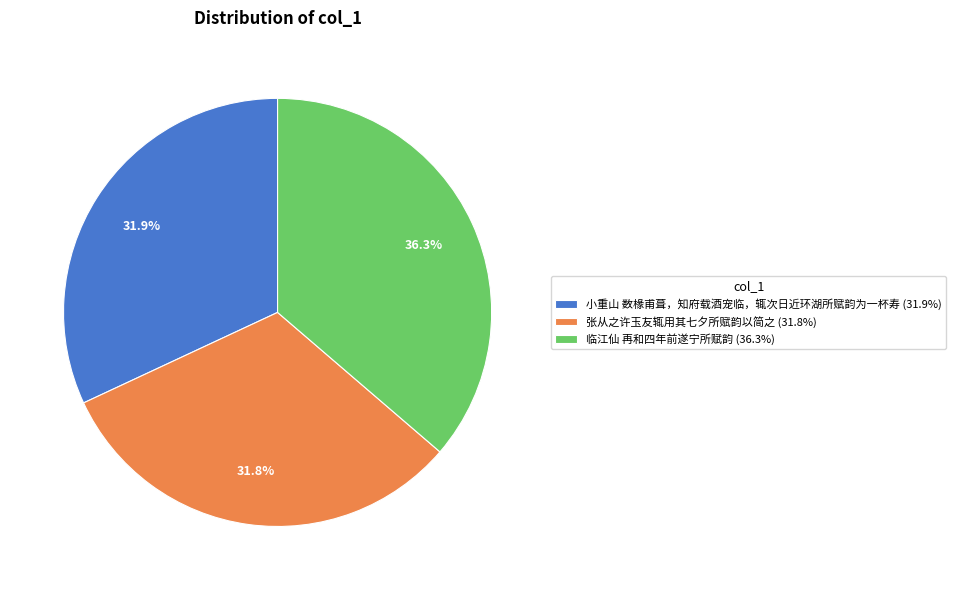

To the nearest percent, what is the difference between the largest and smallest slice percentages?

5%